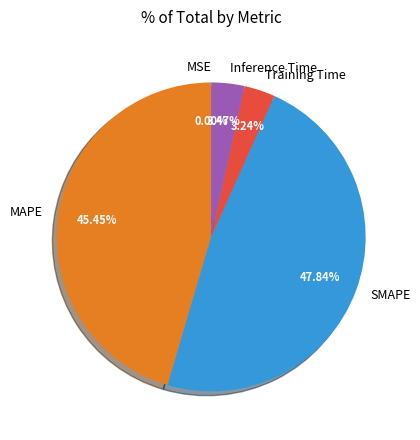

Which slice is the largest?

SMAPE